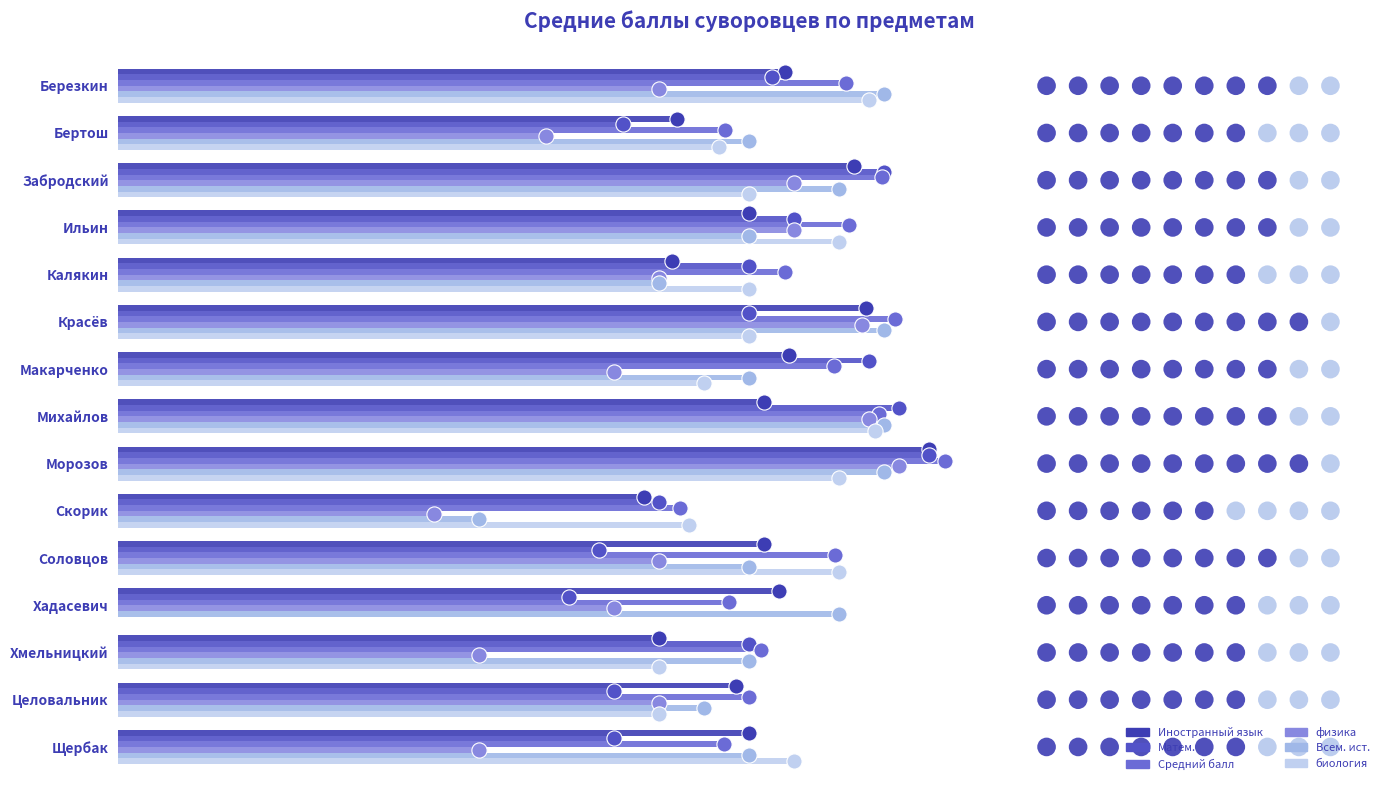

What is the total value across all series at Макарченко?

42.7